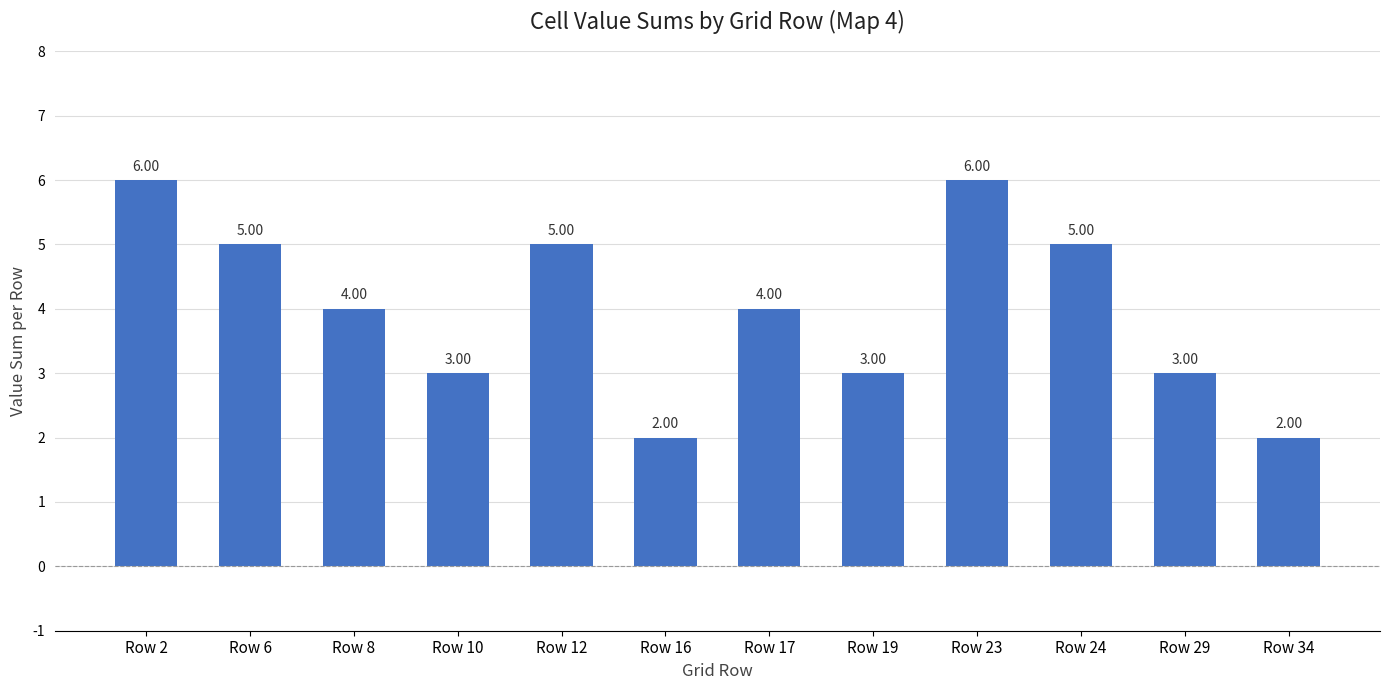

What is the greatest value displayed?

6